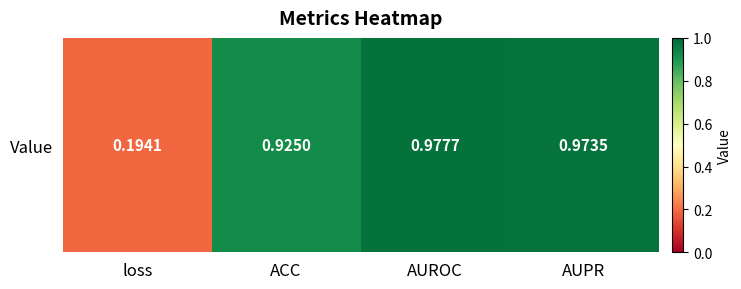

At which label is the value closest to 0?

loss